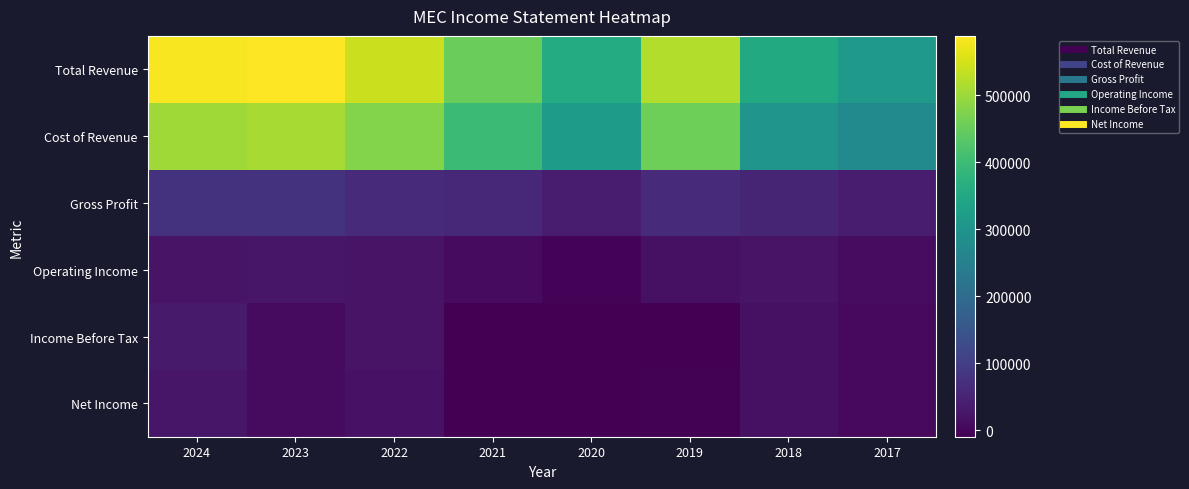

At which category is the sum across all series the highest?

2024